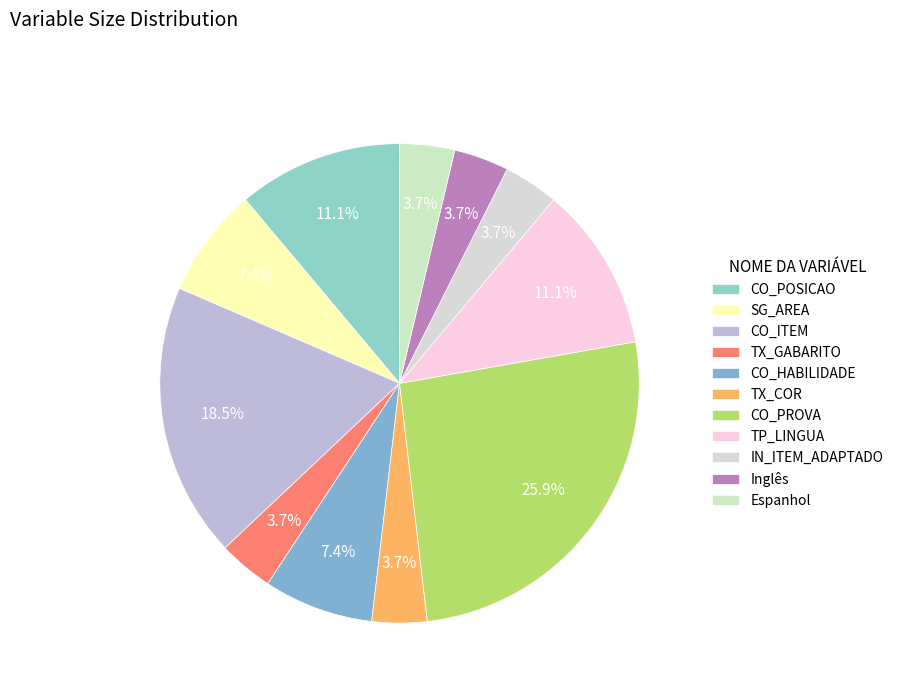

To the nearest percent, what is the combined percentage of Inglês and TX_COR?

7%